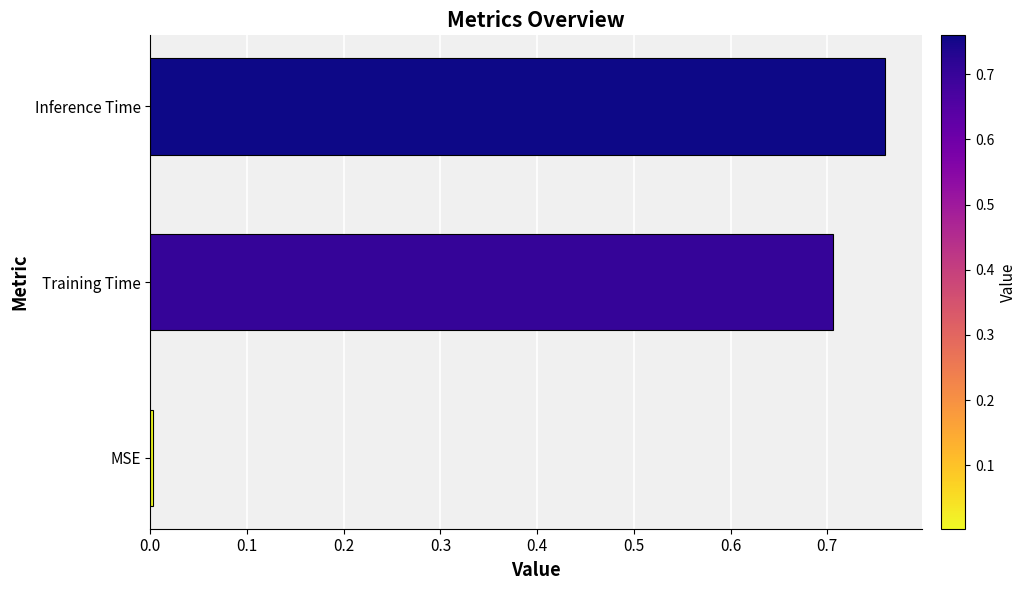

What is the sum of all values?

1.5